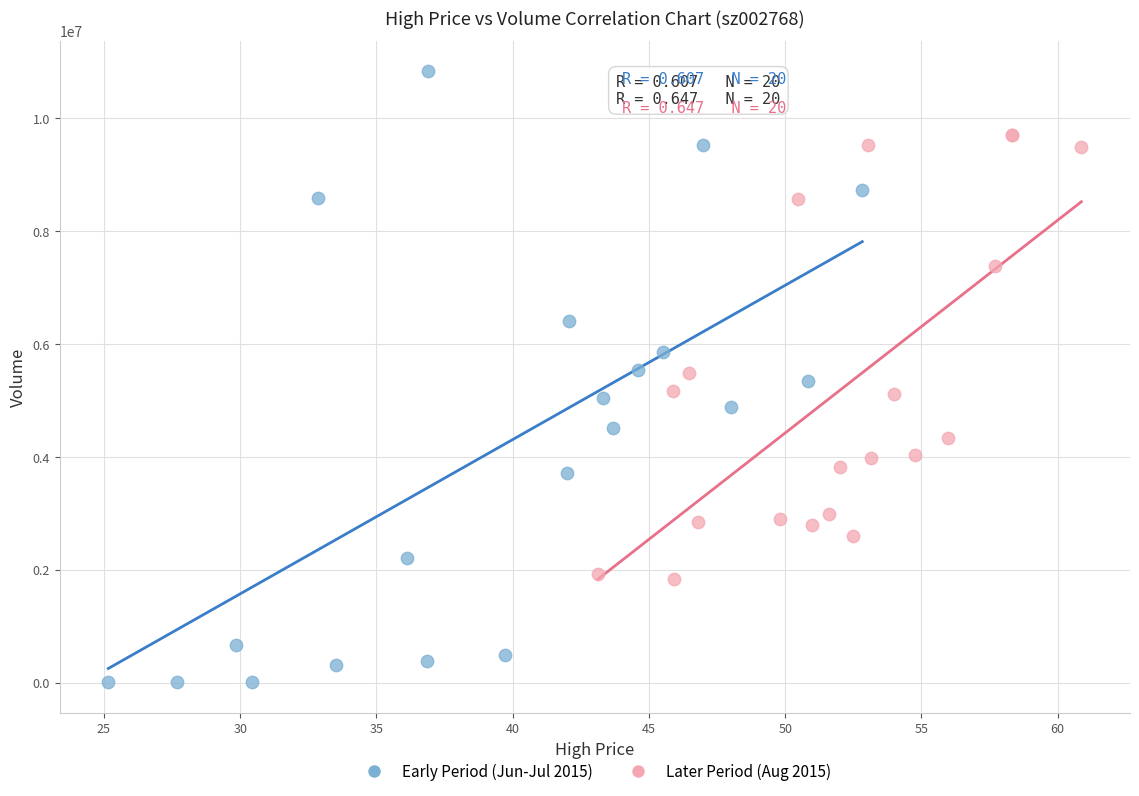

Which series contains the highest Y value?

Early Period (Jun-Jul 2015)